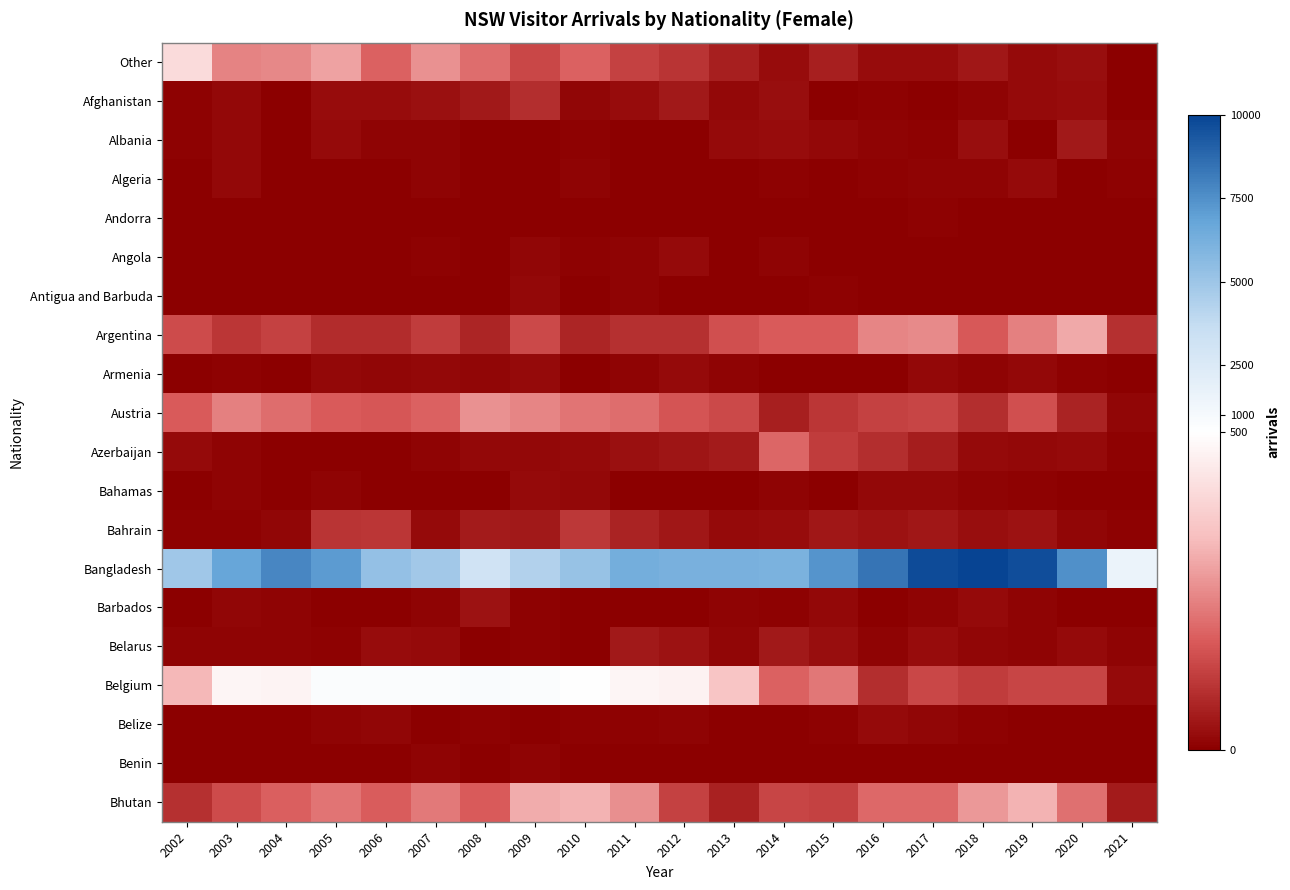

Rank the series by their maximum value, from highest to lowest.

Bangladesh, Belgium, Other, Bhutan, Argentina, Austria, Azerbaijan, Bahrain, Afghanistan, Belarus, Albania, Barbados, Algeria, Angola, Bahamas, Armenia, Belize, Antigua and Barbuda, Benin, Andorra